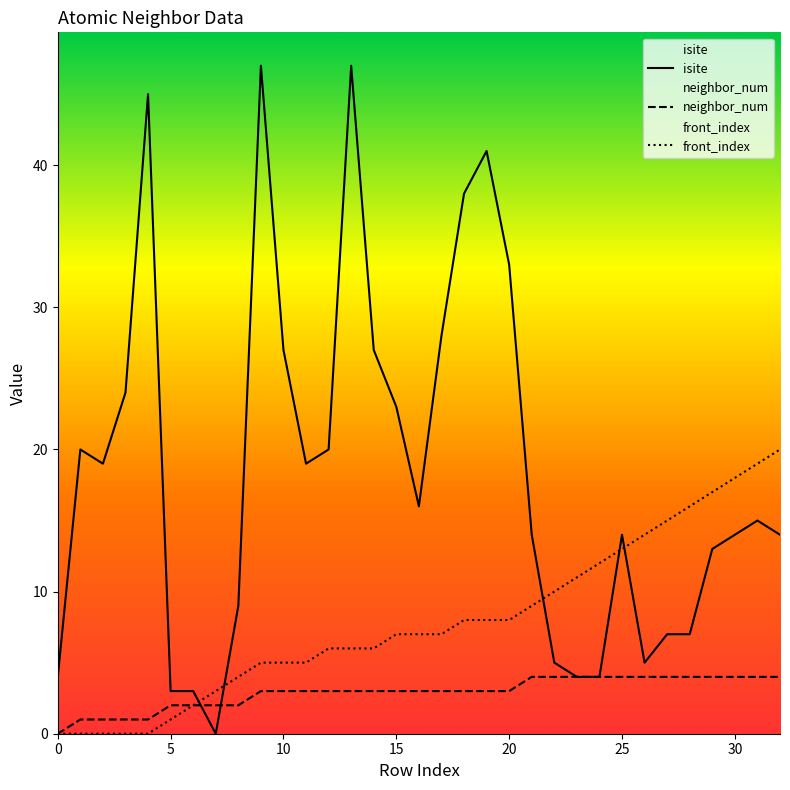

Count the number of categories in the chart.

33